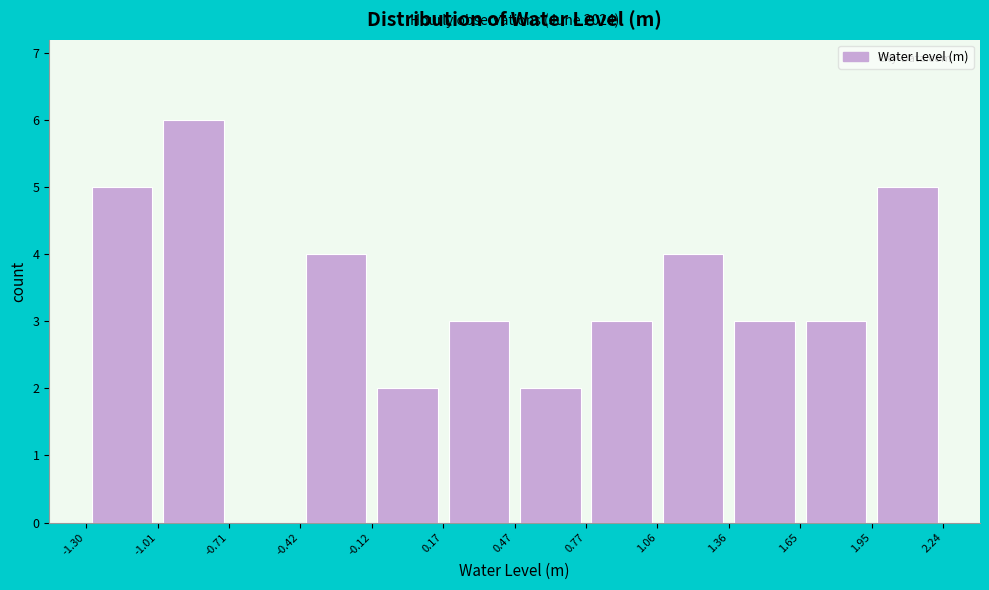

Which range on the x-axis has the tallest bar?

-1.01 to -0.71